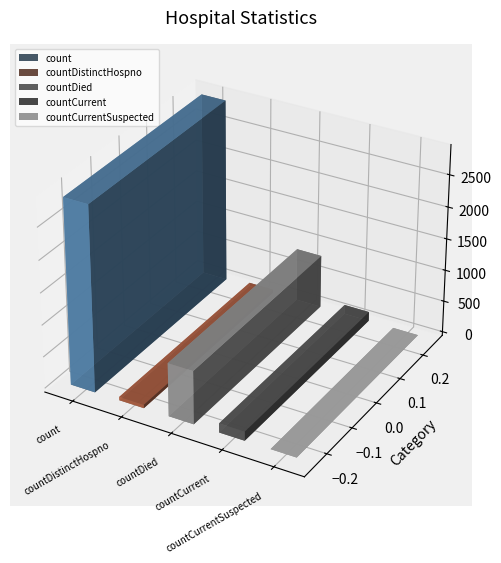

Is it true that the value at countDied is 836?

True